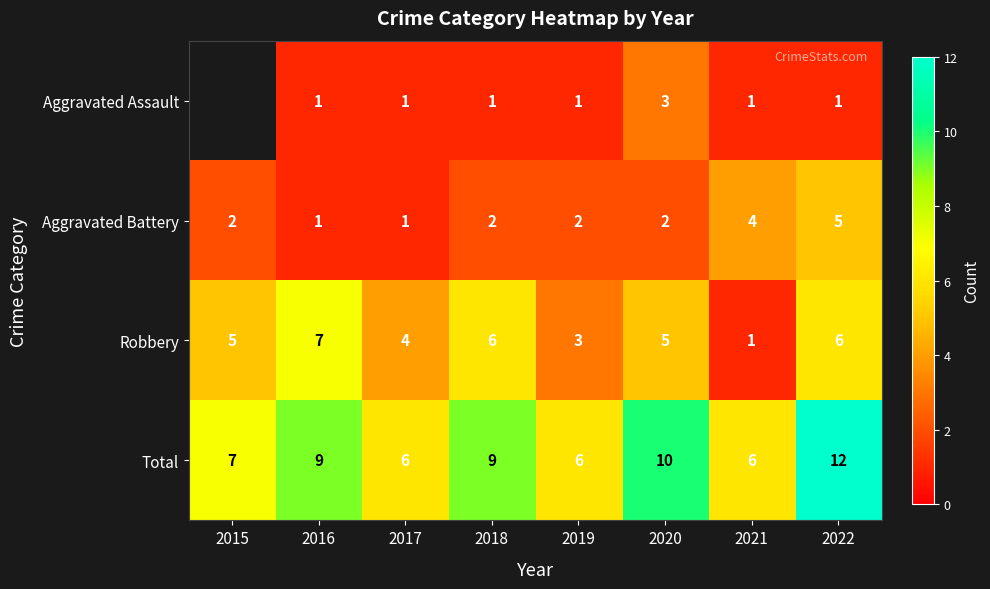

Which has a higher value, 2021 or 2019?

2021